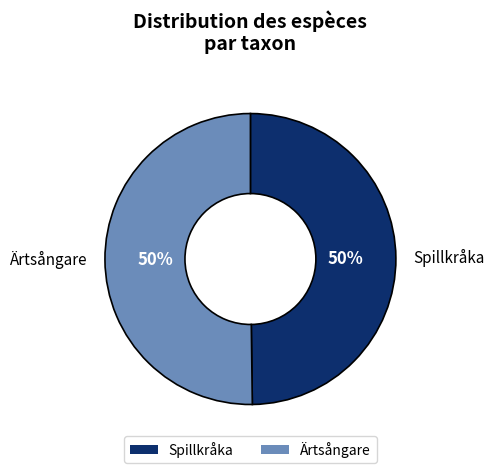

Approximately how many times larger is the value at Ärtsångare compared to Spillkråka?

1.0